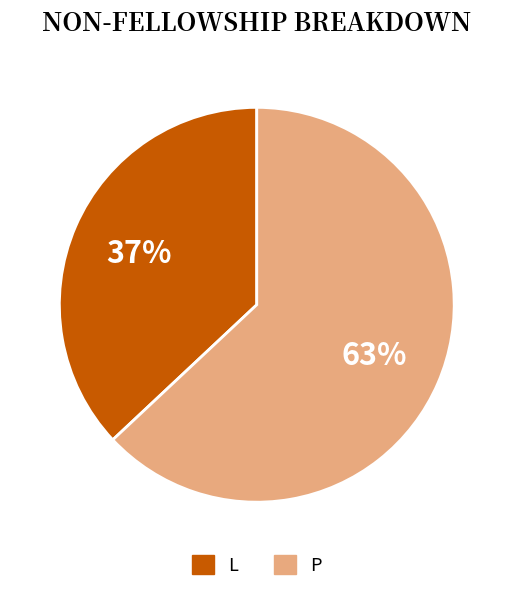

Count the number of slices in the pie.

2